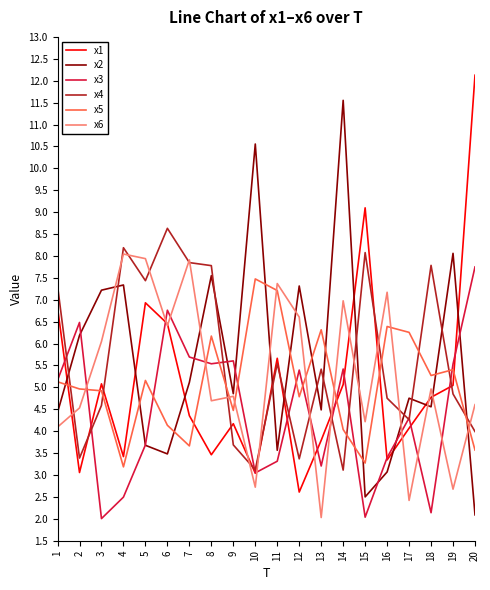

At which label does x1 reach its peak?

20